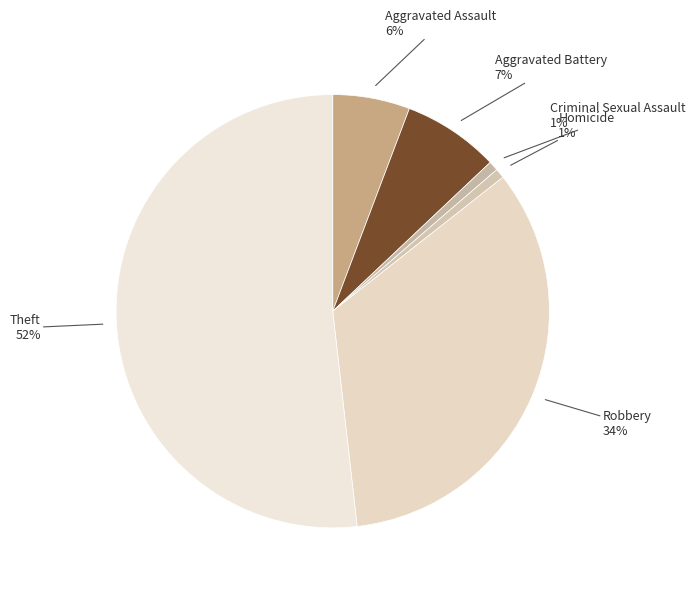

Which slice is the largest?

Theft